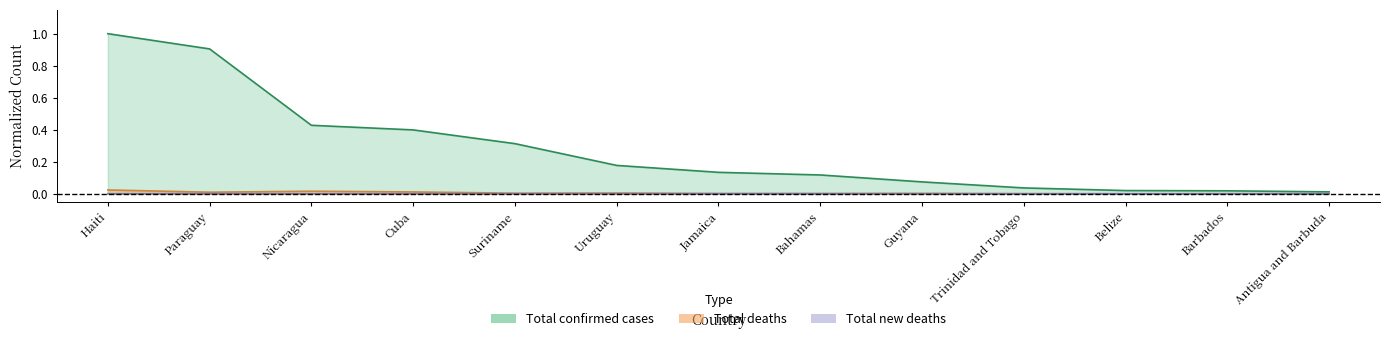

Reading left to right, list all the values displayed in this chart.

Total confirmed cases: Haiti=1.0	Paraguay=0.9	Nicaragua=0.4	Cuba=0.4	Suriname=0.3	Uruguay=0.2	Jamaica=0.1	Bahamas=0.1	Guyana=0.1	Trinidad and Tobago=0.0	Belize=0.0	Barbados=0.0	Antigua and Barbuda=0.0
Total deaths: Haiti=0.0	Paraguay=0.0	Nicaragua=0.0	Cuba=0.0	Suriname=0.0	Uruguay=0.0	Jamaica=0.0	Bahamas=0.0	Guyana=0.0	Trinidad and Tobago=0.0	Belize=0.0	Barbados=0.0	Antigua and Barbuda=0.0
Total new deaths: Haiti=0.0	Paraguay=0.0	Nicaragua=0.0	Cuba=0.0	Suriname=0.0	Uruguay=0.0	Jamaica=0.0	Bahamas=0.0	Guyana=0.0	Trinidad and Tobago=0.0	Belize=0.0	Barbados=0.0	Antigua and Barbuda=0.0